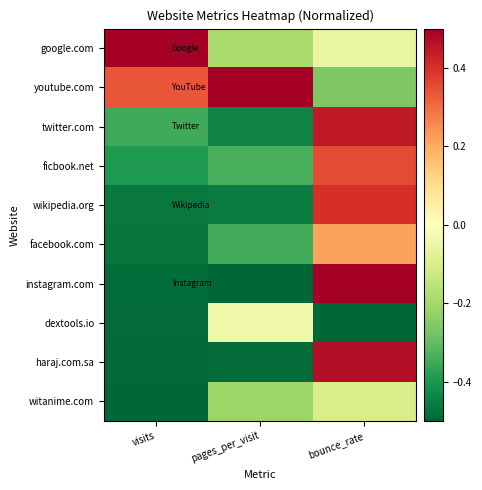

What is the maximum value shown in the chart?

0.5